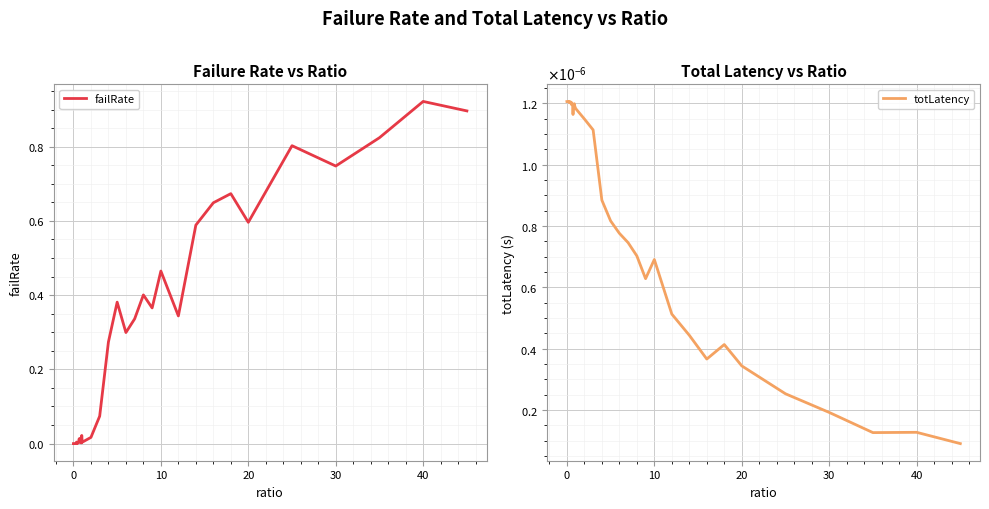

Which series has the largest range (max minus min)?

failRate